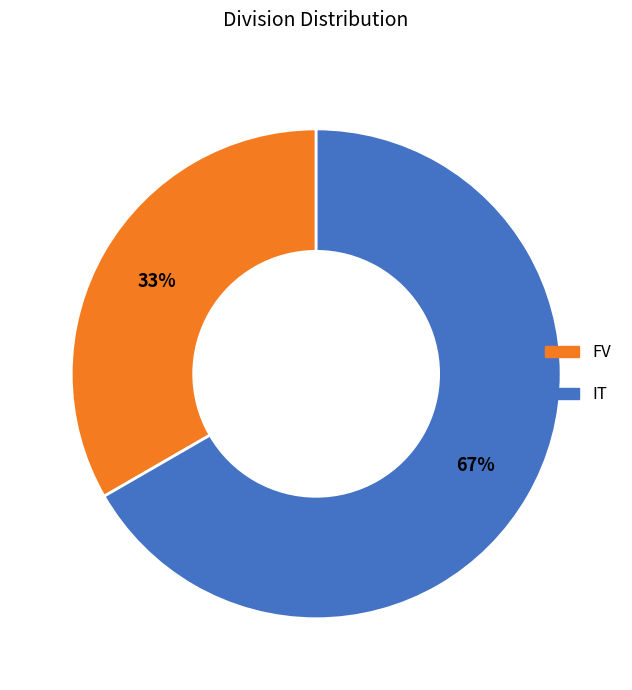

Which category accounts for the majority?

IT